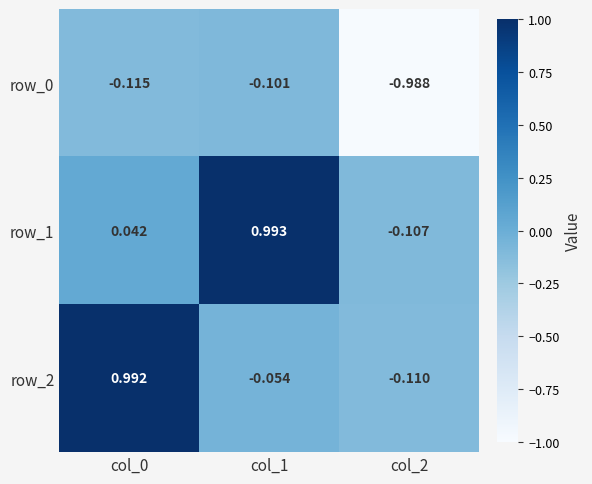

Which series has the widest spread of values?

row_2